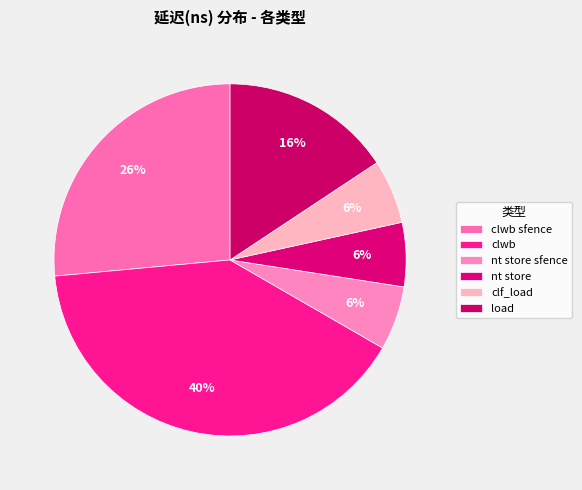

Does nt store sfence account for over 50% of the chart?

No